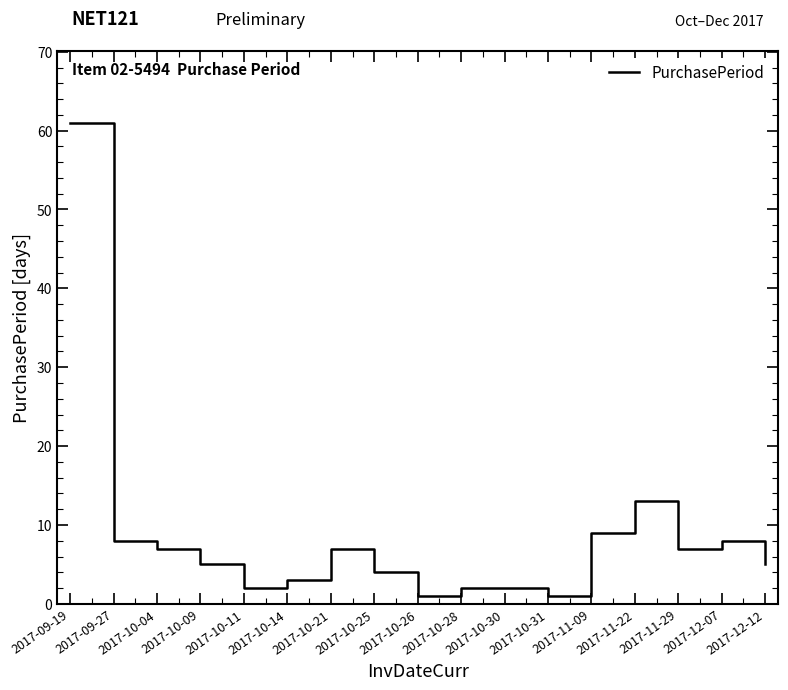

What is the ratio of the value at 2017-11-09 to the value at 2017-10-31?

9.0